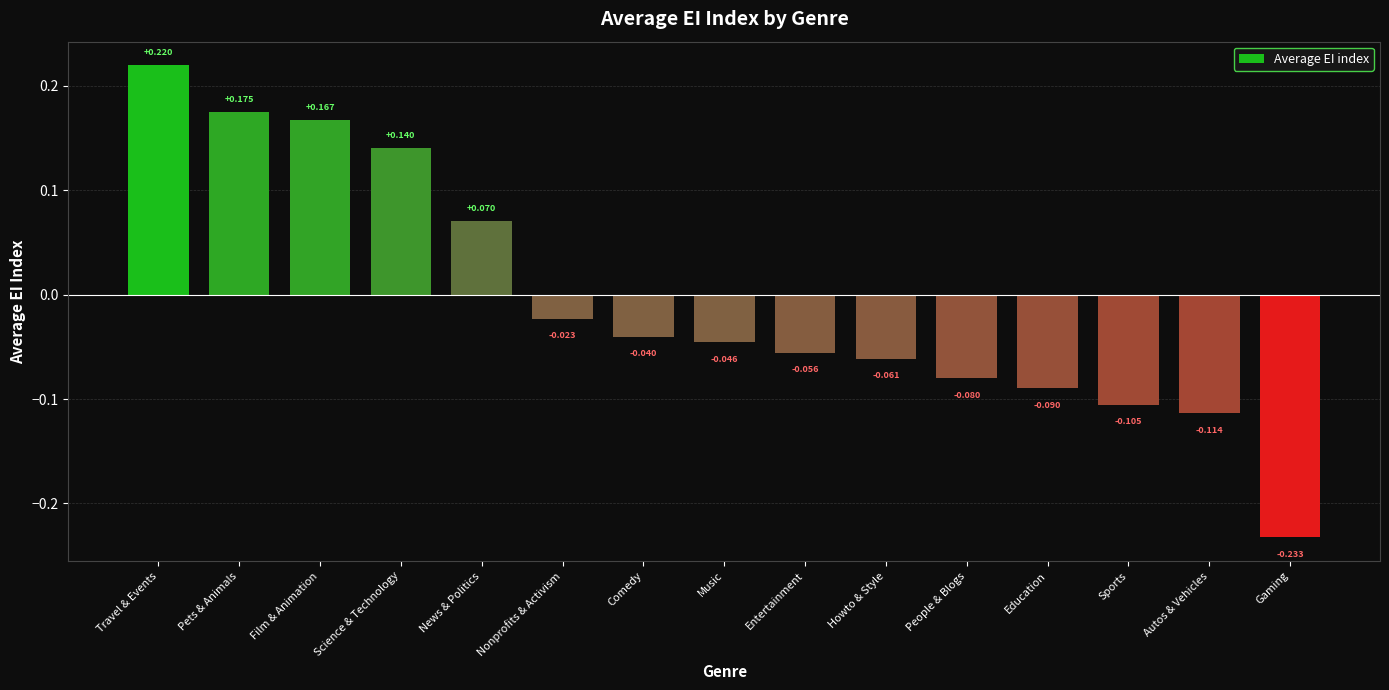

How many bars are there in total?

15